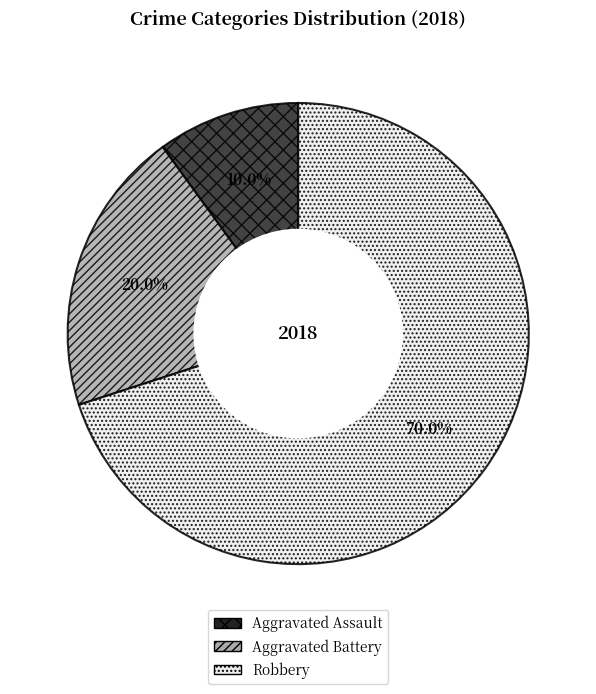

Which slice is the smallest?

Aggravated Assault